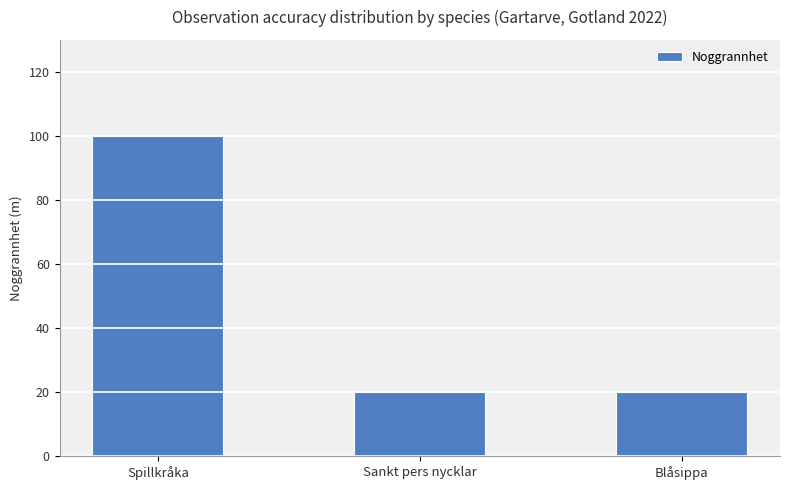

What is the value of the 2nd bar from the left?

20